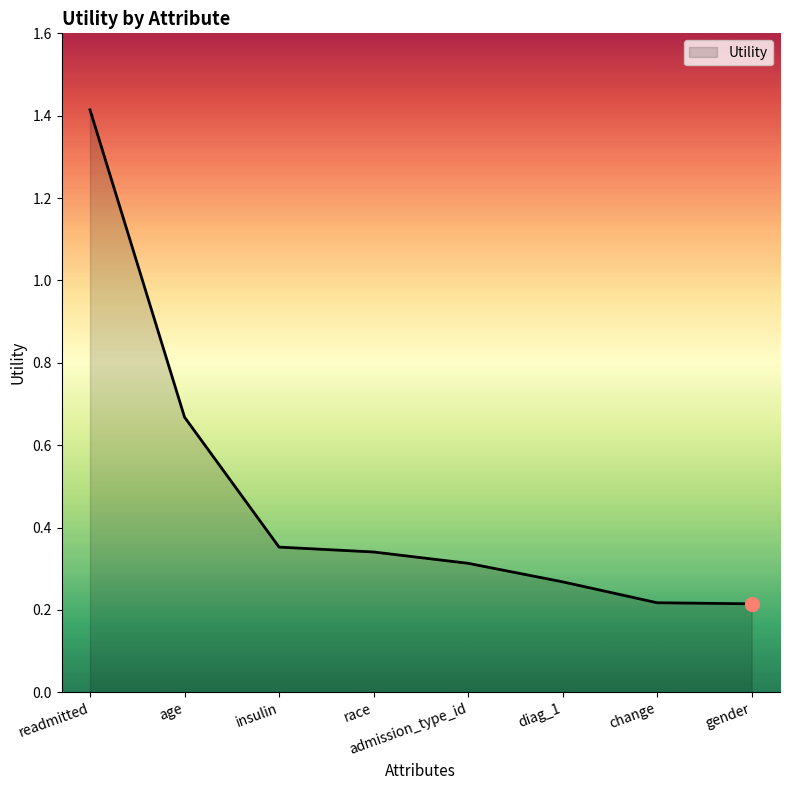

What position from the left is readmitted?

1